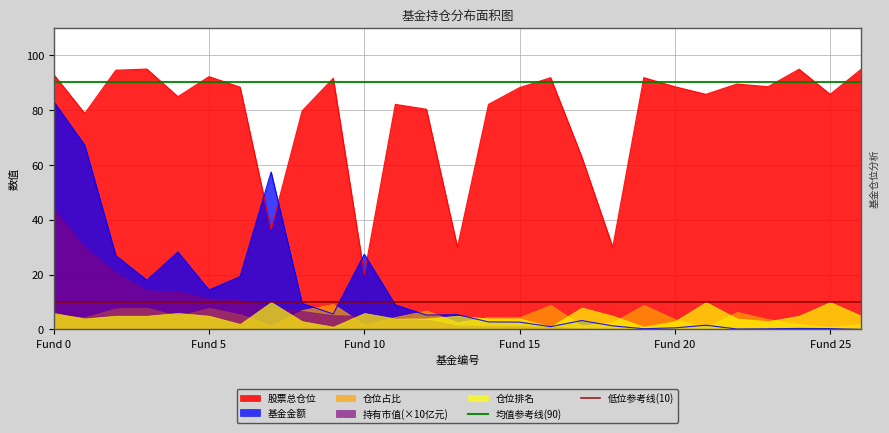

True or false: 股票总仓位 and 基金金额 cross at least once.

True